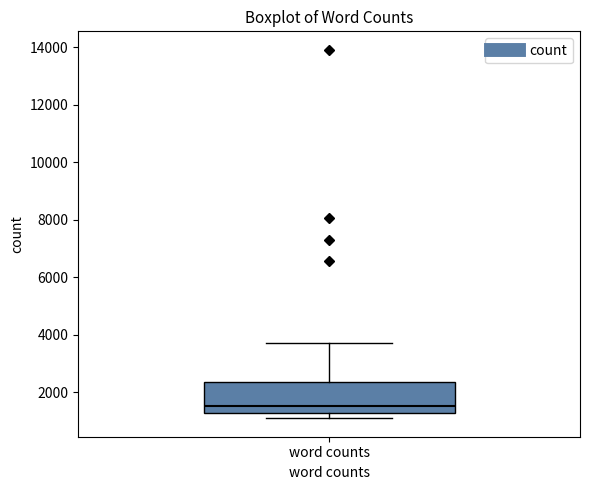

Read this box plot against the y-axis: the position of the median line, the range covered by the box, and the ends of both whiskers. The values are not printed on the chart, so give them approximately, as read against the axis.

median 1600, box 1200 to 2400, whiskers 1000 to 3800